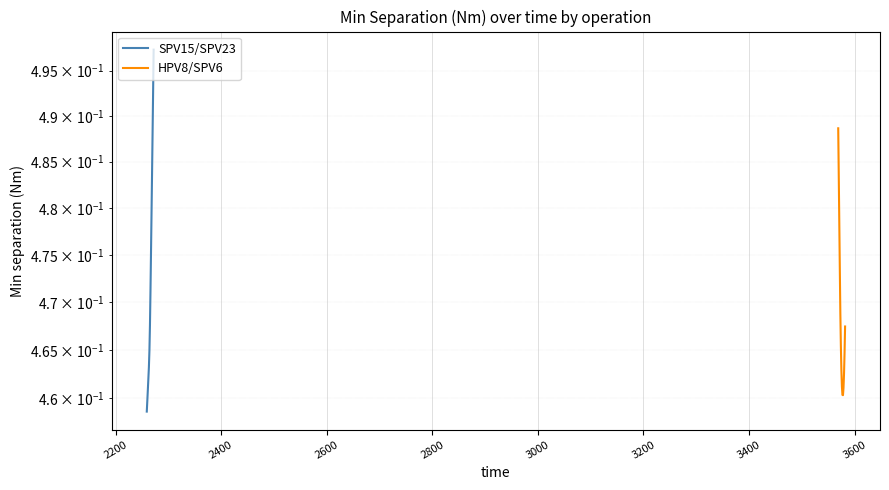

Is it true that HPV8/SPV6 equals 0.9 at 2000?

False